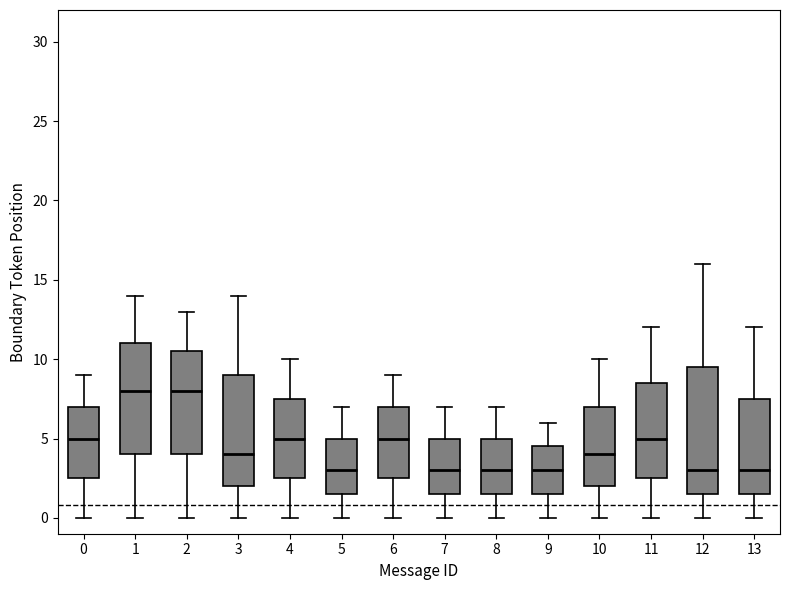

Where does the lower whisker of the box at x = 11 end on the y-axis? The values are not printed on the chart, so give them approximately, as read against the axis.

0.0